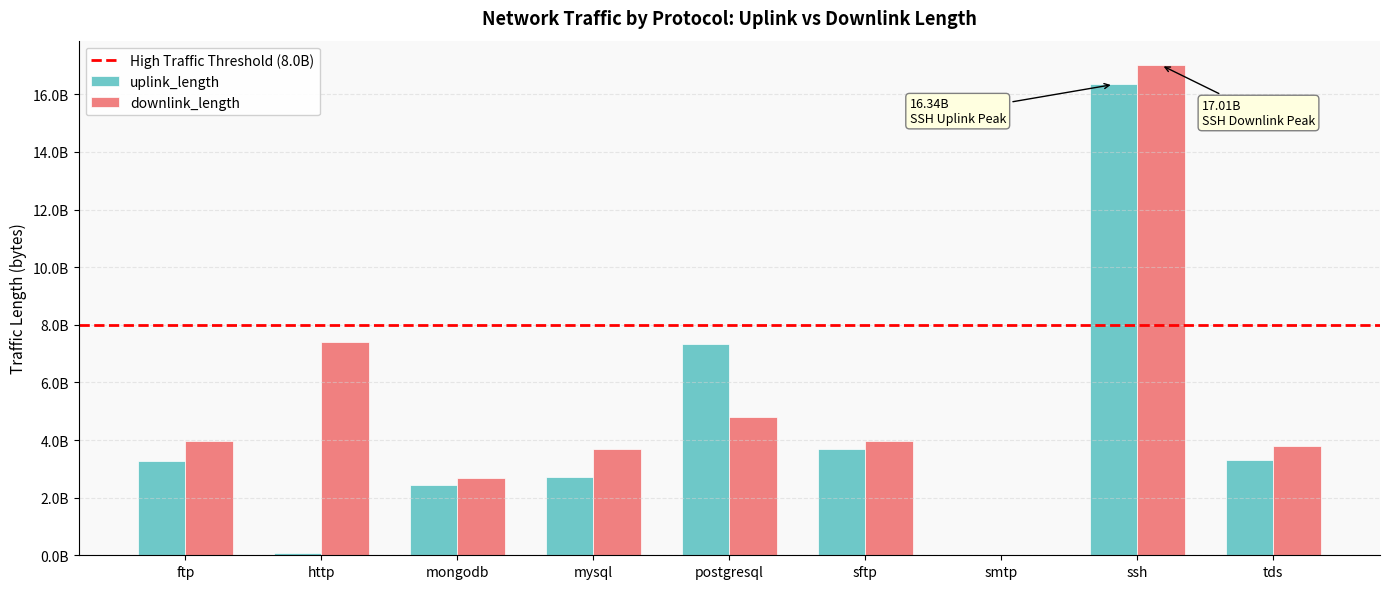

List the series in order of their overall mean, highest first.

downlink_length, uplink_length